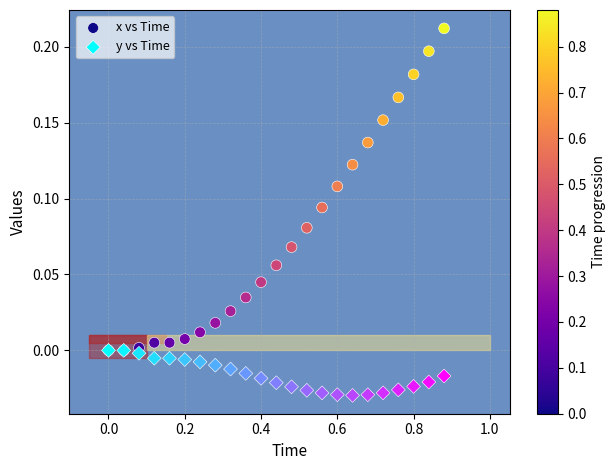

Which series has the widest spread of Y values?

x vs Time